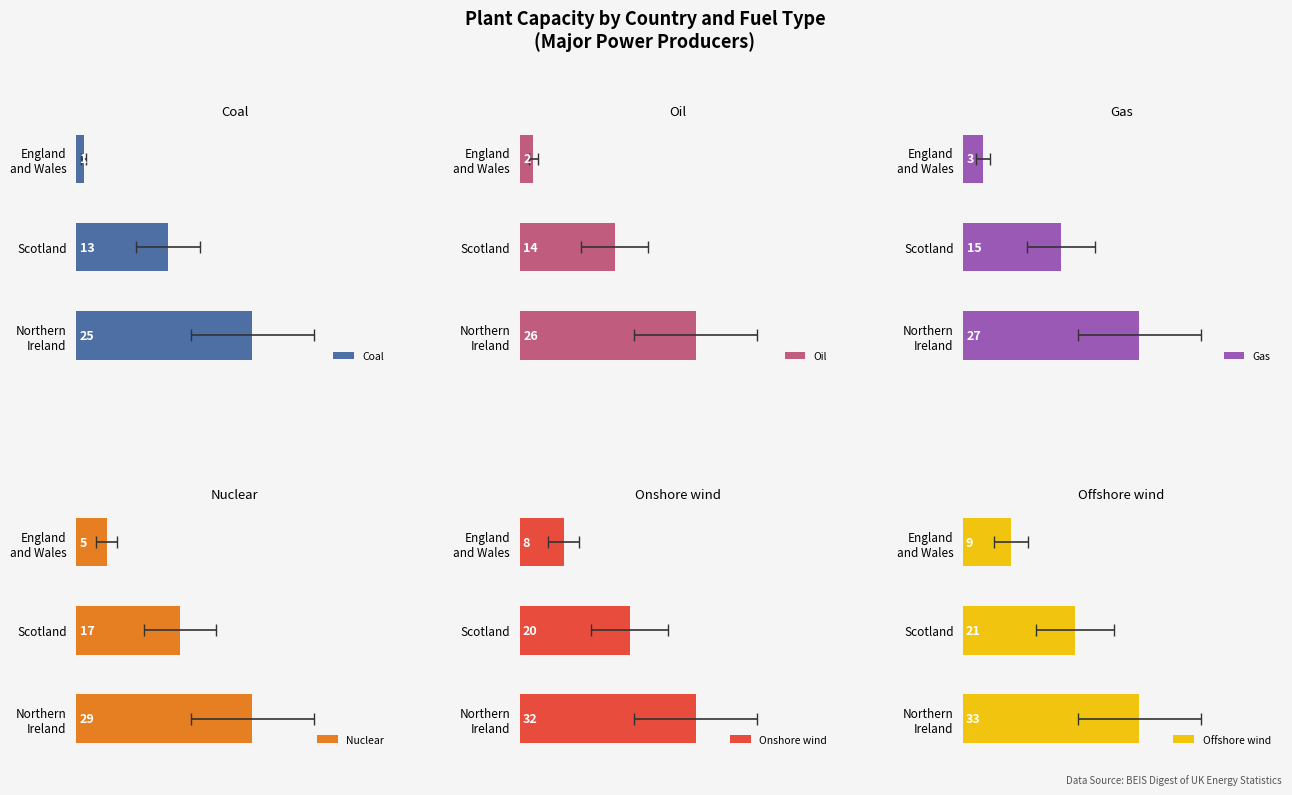

Reading left to right, extract all data points from this chart.

Coal: 1	13	25
Oil: 2	14	26
Gas: 3	15	27
Nuclear: 5	17	29
Onshore wind: 8	20	32
Offshore wind: 9	21	33